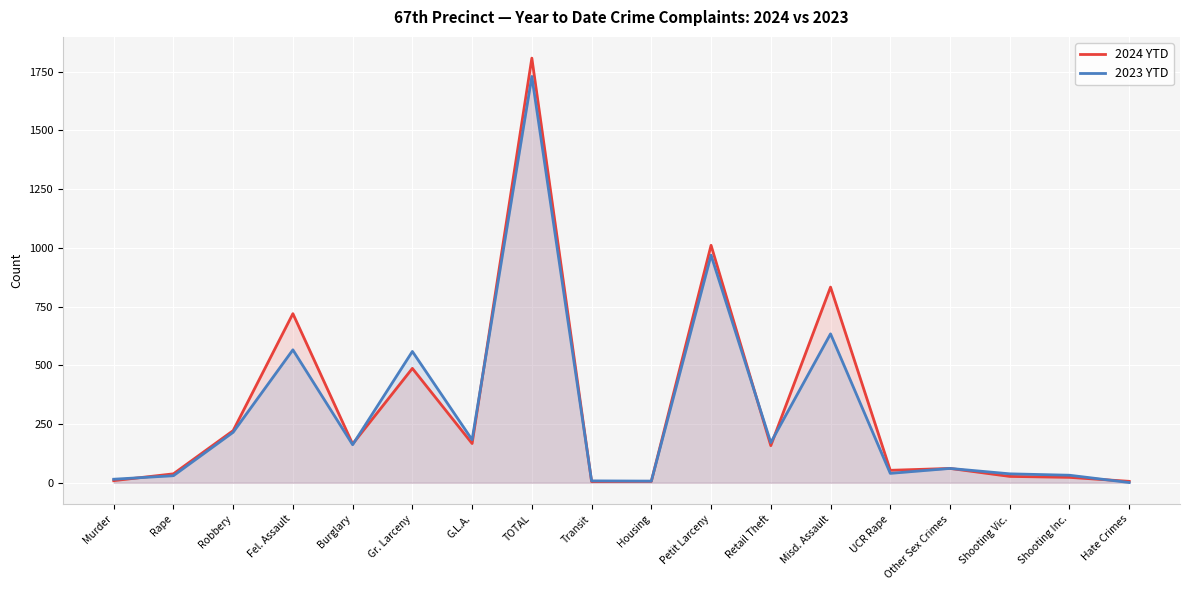

What is the maximum value shown in the chart?

1808